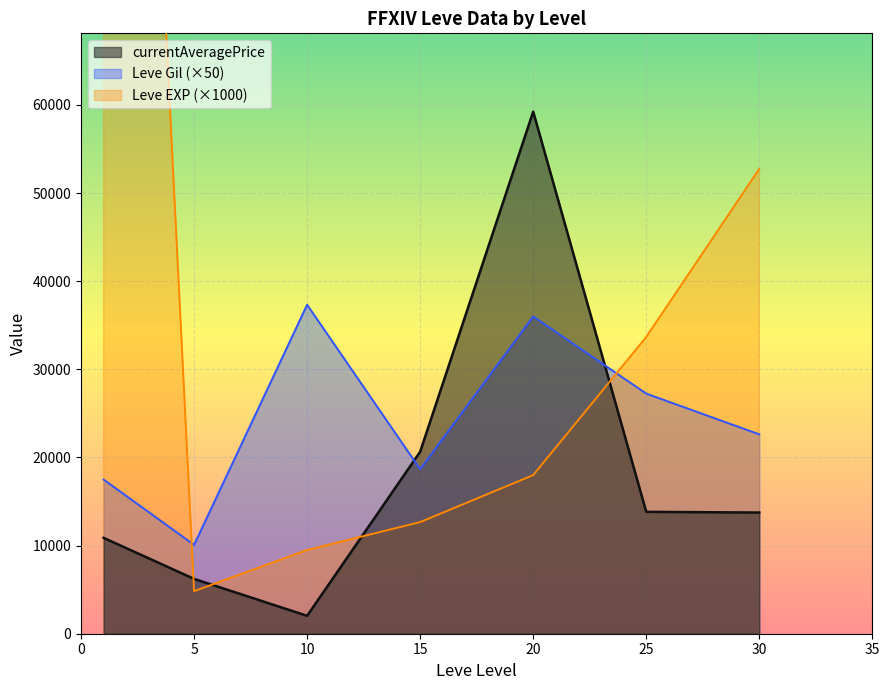

What is the maximum value shown in the chart?

140000